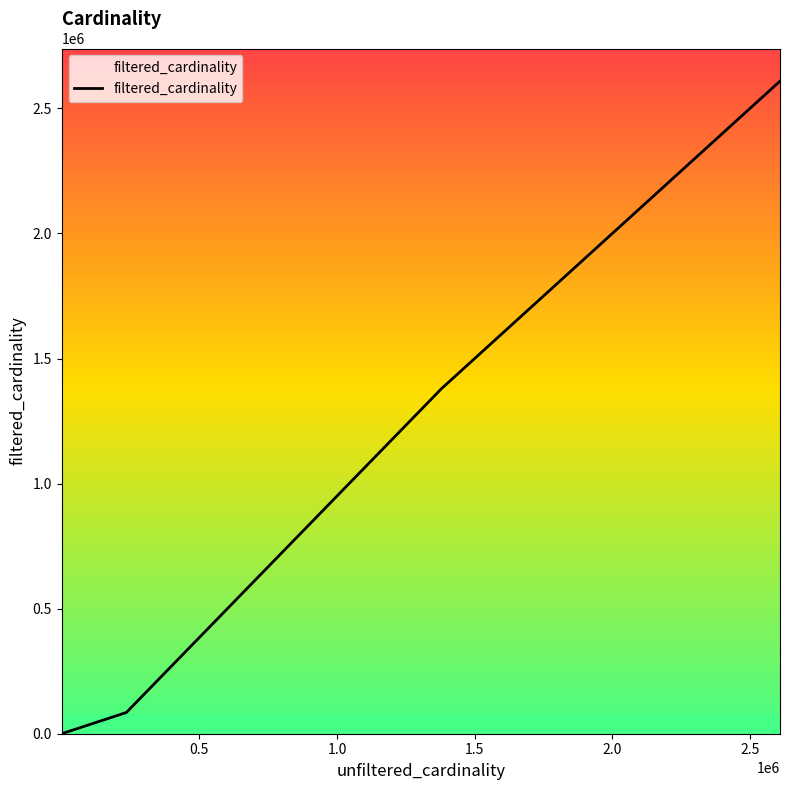

What is the average value?

814802